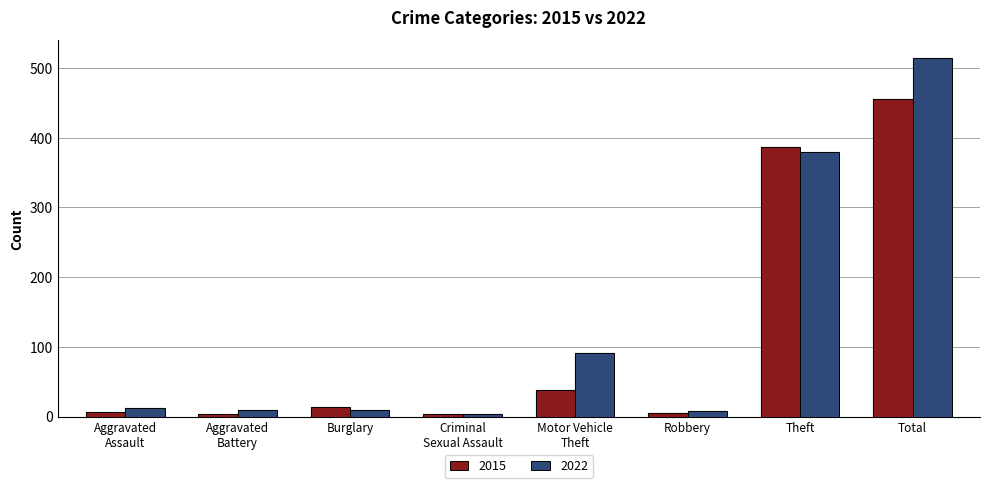

What is the label of the 4th bar from the left?

Criminal Sexual Assault